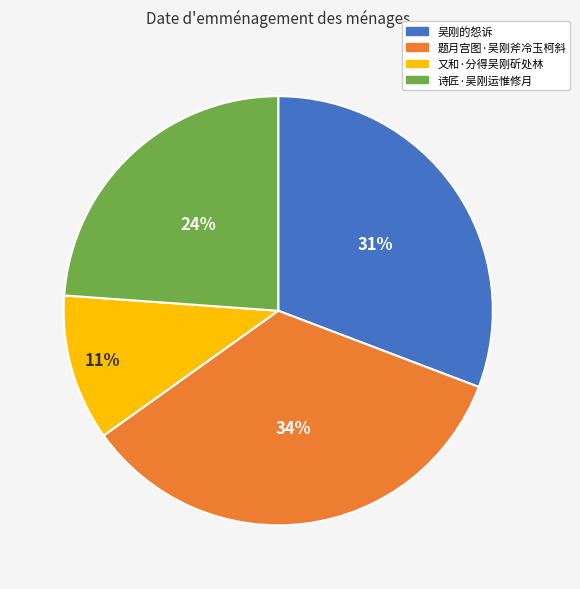

To the nearest percent, what is the difference between the largest and smallest slice percentages?

23%